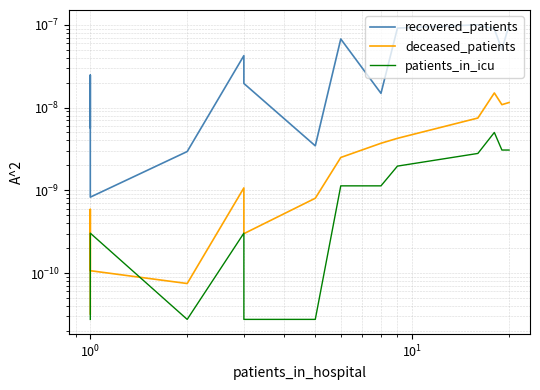

Which series has the largest total across all categories?

recovered_patients